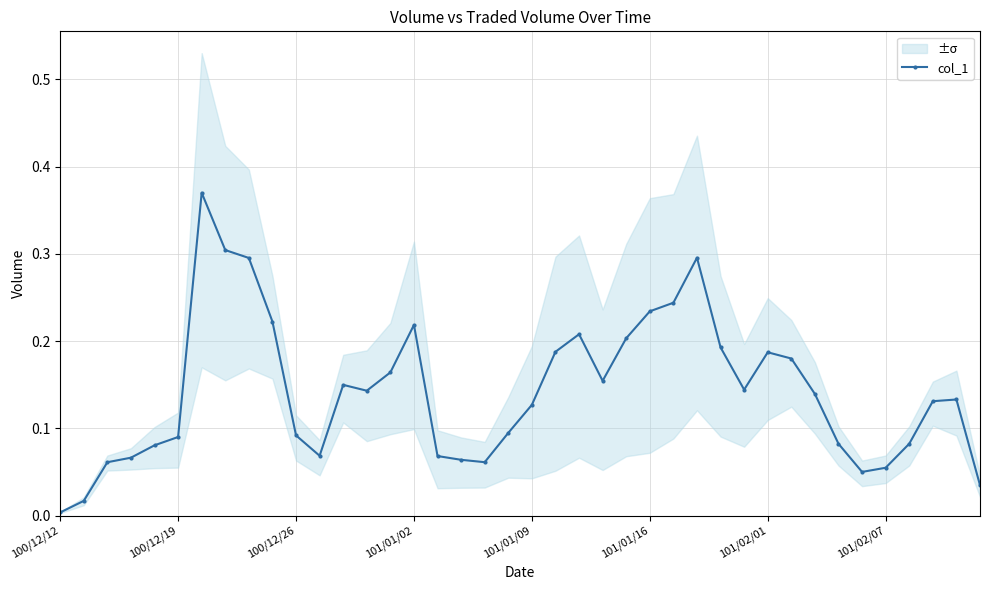

Which category has the lowest value in the col_1 series?

100/12/12